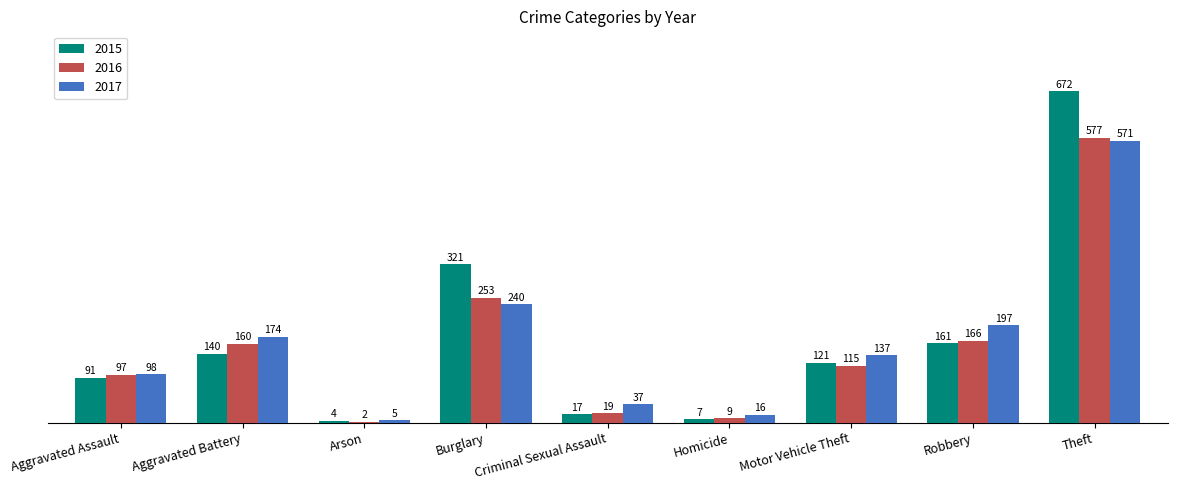

What is the sum of the 2017 values at Homicide and Motor Vehicle Theft?

153